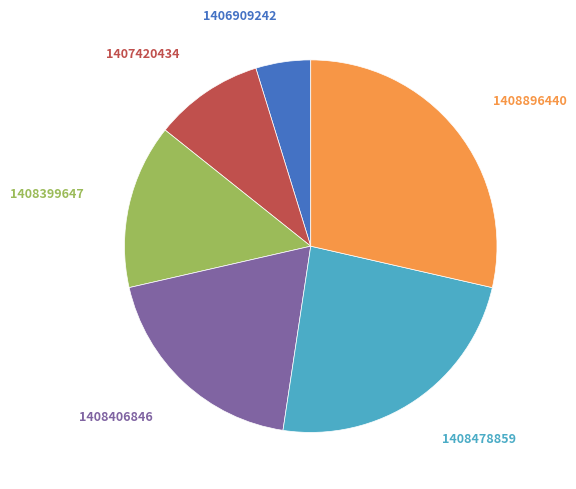

Does any single category account for the majority?

No